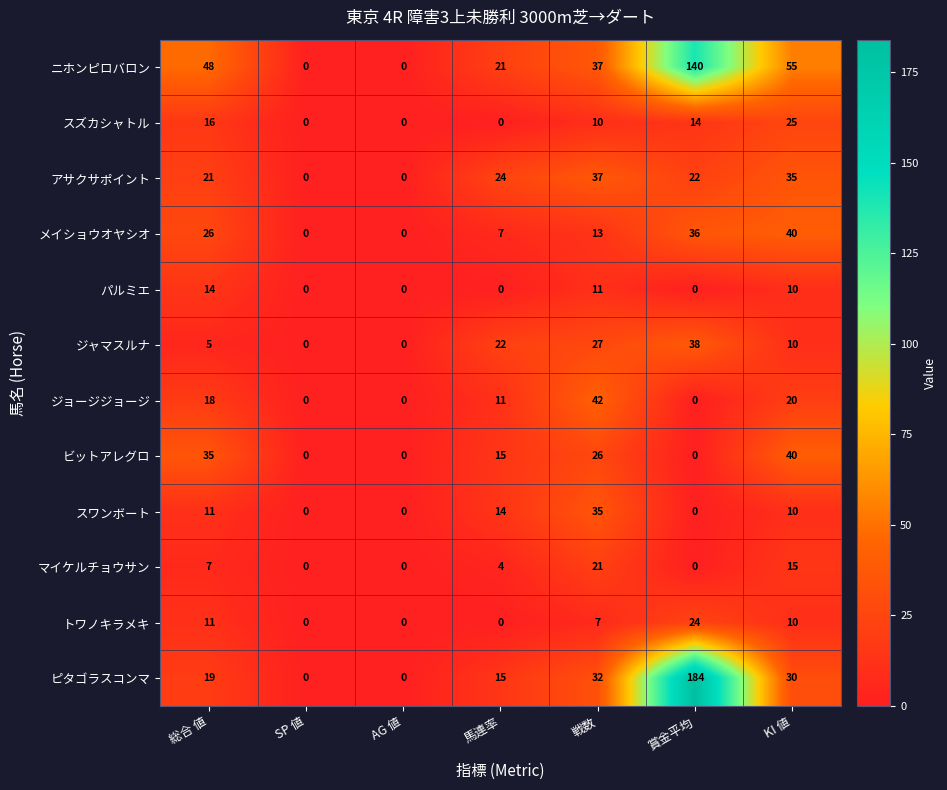

What is the difference between the second highest and second lowest values in the ピタゴラスコンマ series?

32